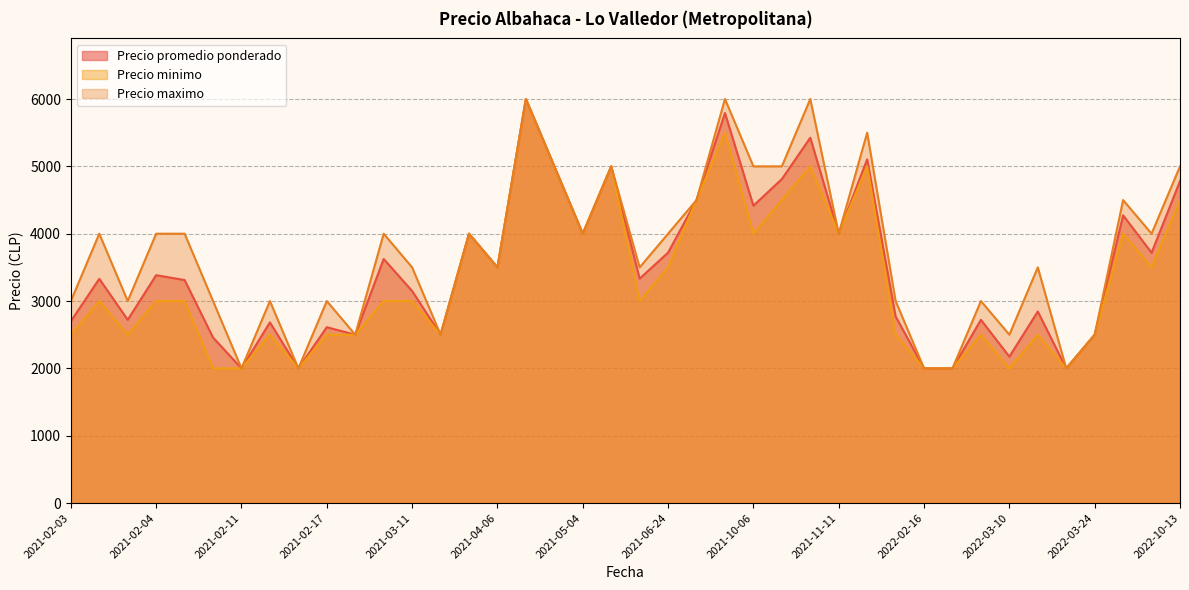

True or false: Precio promedio ponderado has more than 2 interior local peaks.

True